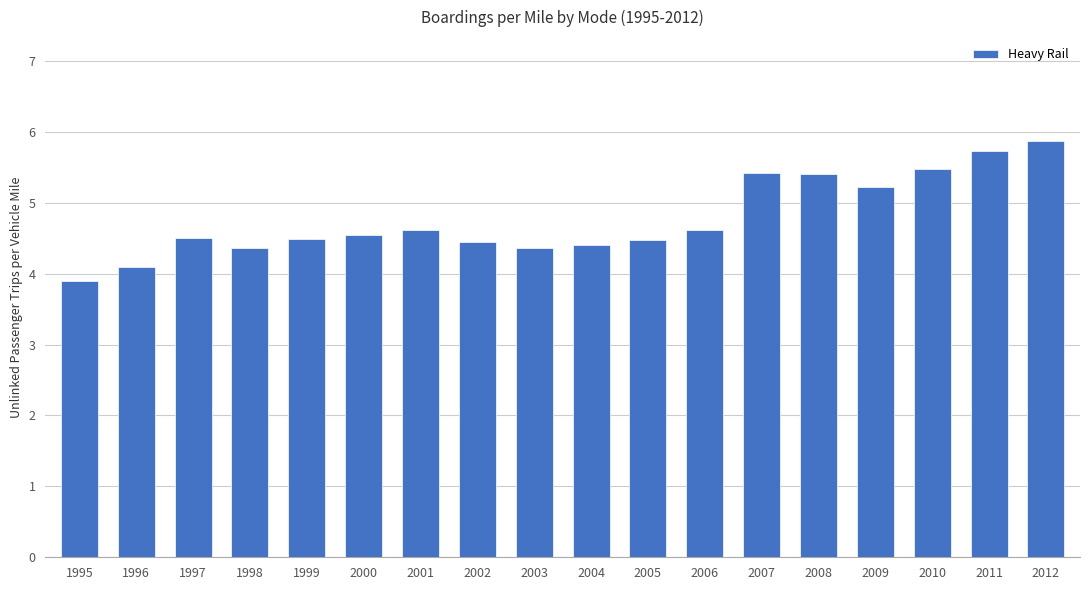

What is the maximum value shown in the chart?

5.9